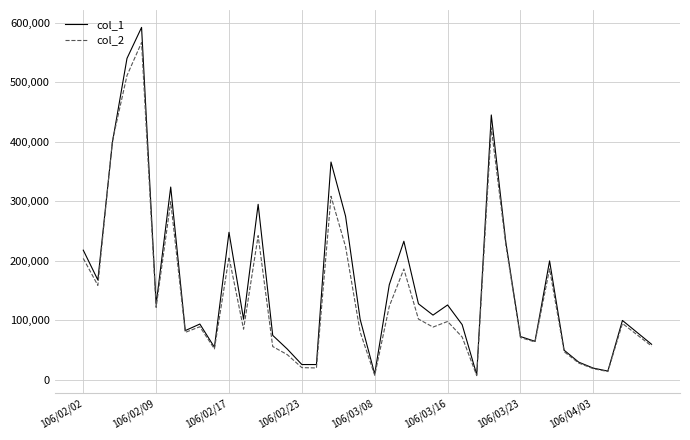

Which series has the largest range (max minus min)?

col_1